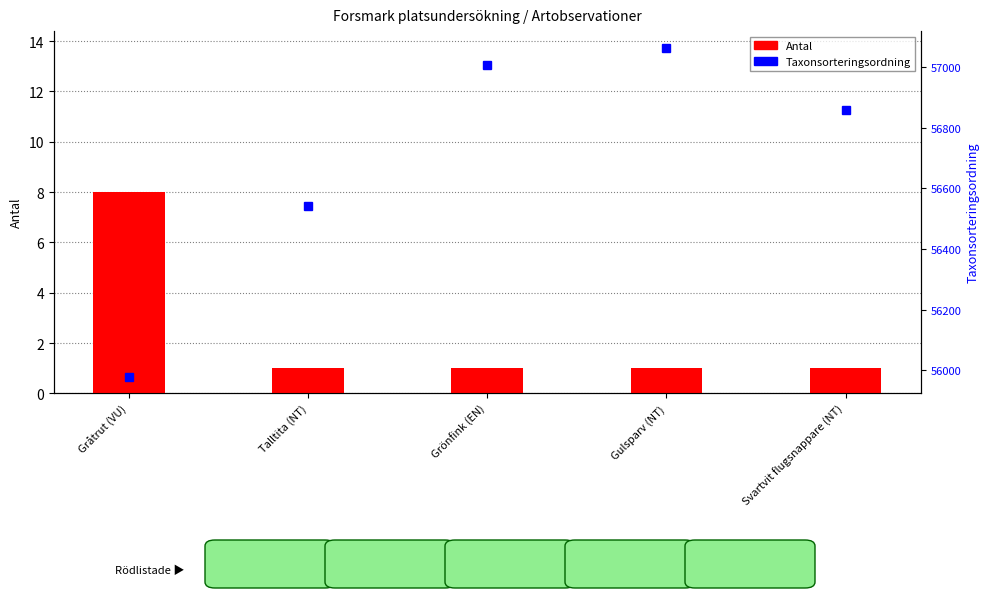

Reading left to right, list all the values displayed in this chart.

Antal: Gråtrut (VU)=8	Talltita (NT)=1	Grönfink (EN)=1	Gulsparv (NT)=1	Svartvit flugsnappare (NT)=1
Taxonsorteringsordning: Gråtrut (VU)=55978	Talltita (NT)=56540	Grönfink (EN)=57007	Gulsparv (NT)=57064	Svartvit flugsnappare (NT)=56859